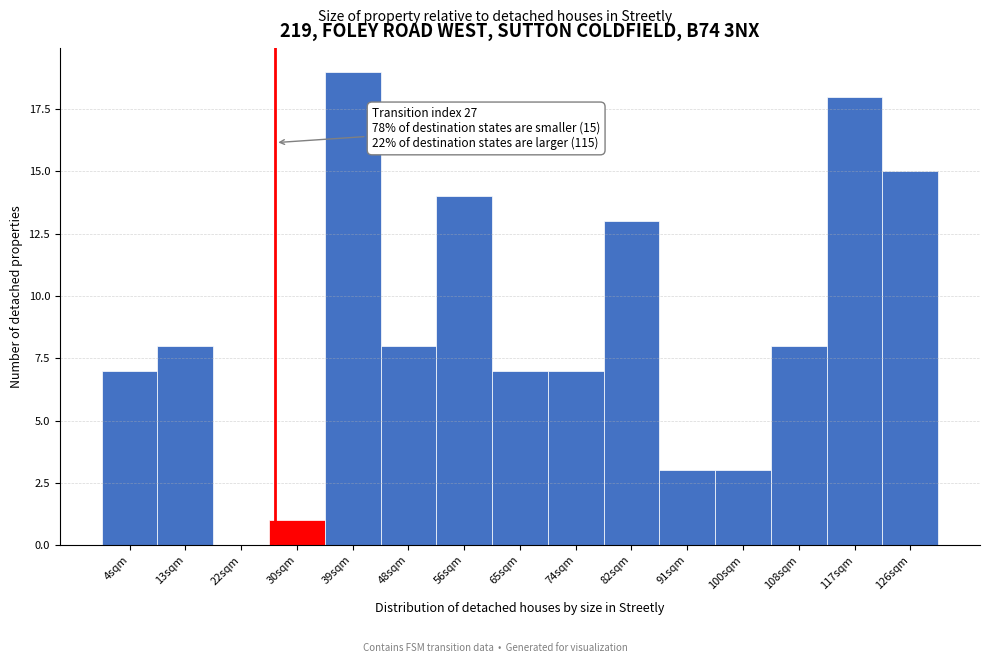

Over which range of the x-axis is the bar tallest?

35 to 43